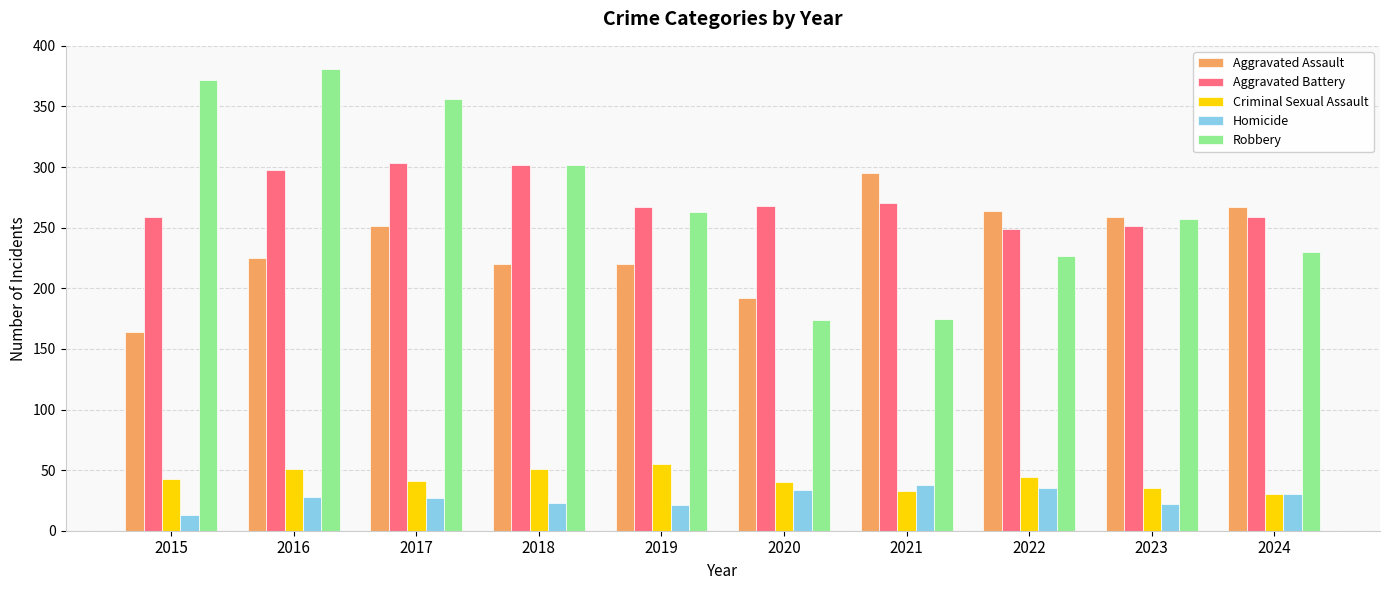

Is it true that Aggravated Battery equals 438 at 2021?

False